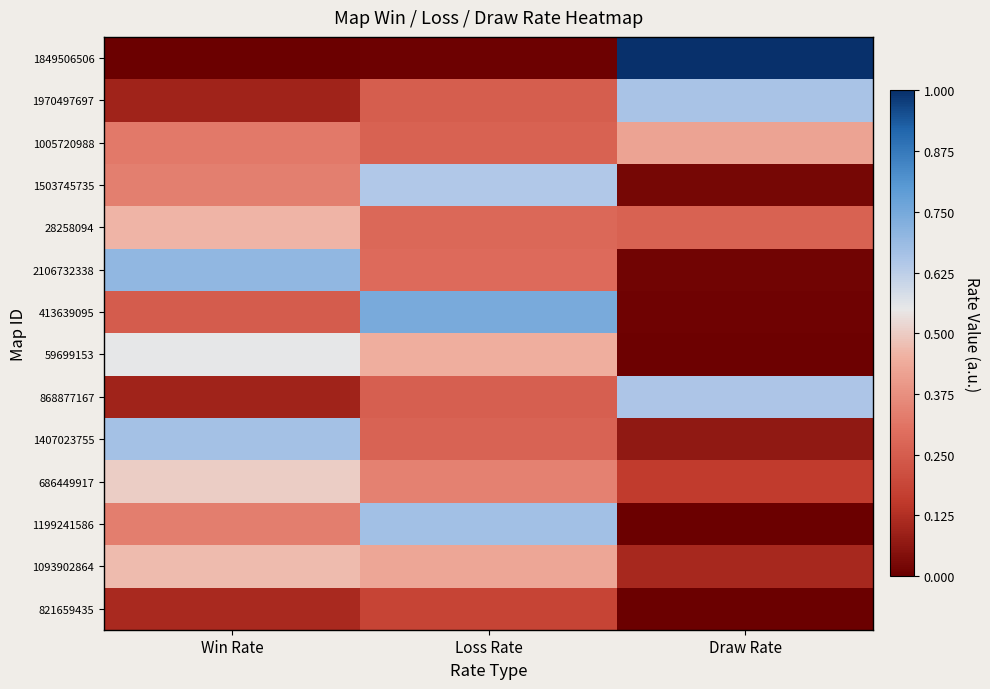

Reading left to right, extract all data points from this chart.

1849506506: Win Rate=0.0	Loss Rate=0.0	Draw Rate=1.0
1970497697: Win Rate=0.1	Loss Rate=0.3	Draw Rate=0.7
1005720988: Win Rate=0.3	Loss Rate=0.3	Draw Rate=0.4
1503745735: Win Rate=0.3	Loss Rate=0.6	Draw Rate=0.0
28258094: Win Rate=0.5	Loss Rate=0.3	Draw Rate=0.3
2106732338: Win Rate=0.7	Loss Rate=0.3	Draw Rate=0.0
413639095: Win Rate=0.2	Loss Rate=0.7	Draw Rate=0.0
59699153: Win Rate=0.6	Loss Rate=0.4	Draw Rate=0.0
868877167: Win Rate=0.1	Loss Rate=0.3	Draw Rate=0.6
1407023755: Win Rate=0.7	Loss Rate=0.3	Draw Rate=0.1
686449917: Win Rate=0.5	Loss Rate=0.3	Draw Rate=0.2
1199241586: Win Rate=0.3	Loss Rate=0.7	Draw Rate=0.0
1093902864: Win Rate=0.5	Loss Rate=0.4	Draw Rate=0.1
821659435: Win Rate=0.1	Loss Rate=0.2	Draw Rate=0.0